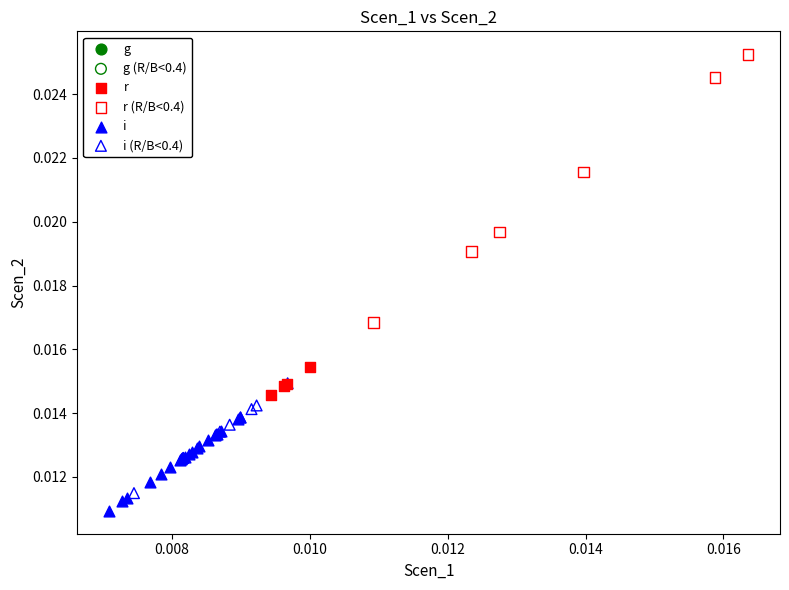

Which series contains the highest Y value?

r (R/B<0.4)